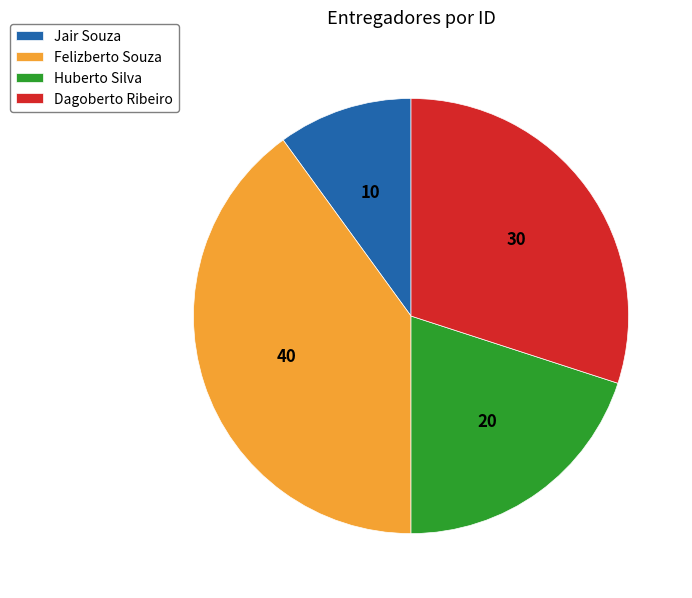

Is it true that Dagoberto Ribeiro is 18% of the pie?

False